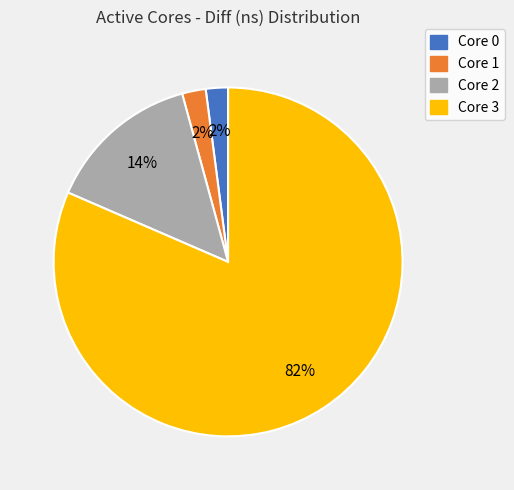

Is there a majority slice in this chart?

Yes